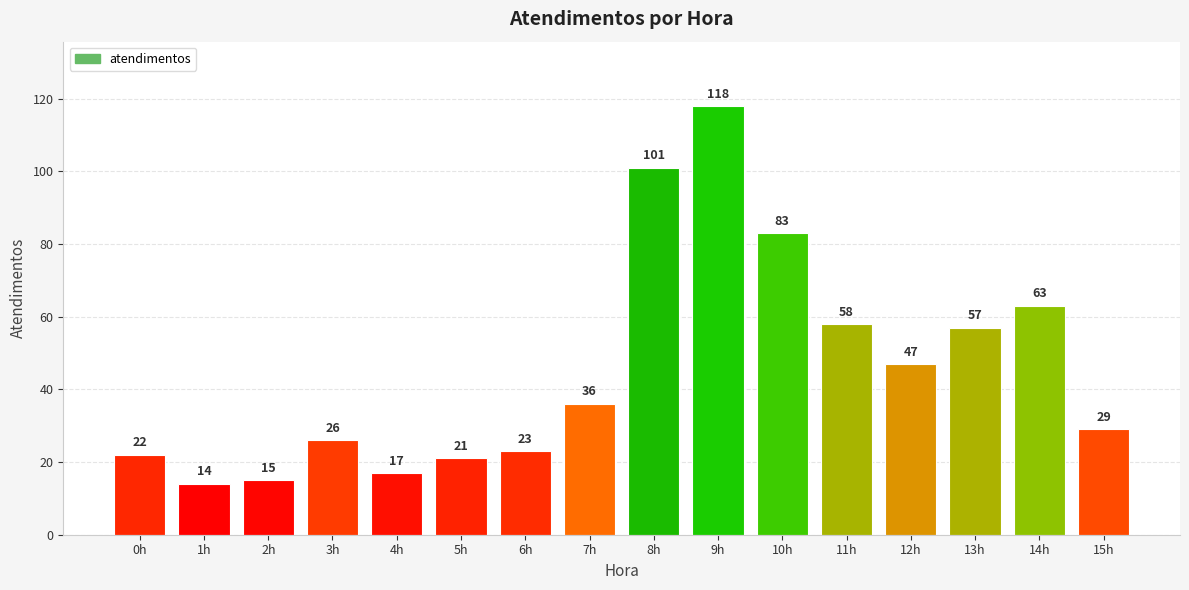

Rank the categories by value from lowest to highest.

1h, 2h, 4h, 5h, 0h, 6h, 3h, 15h, 7h, 12h, 13h, 11h, 14h, 10h, 8h, 9h